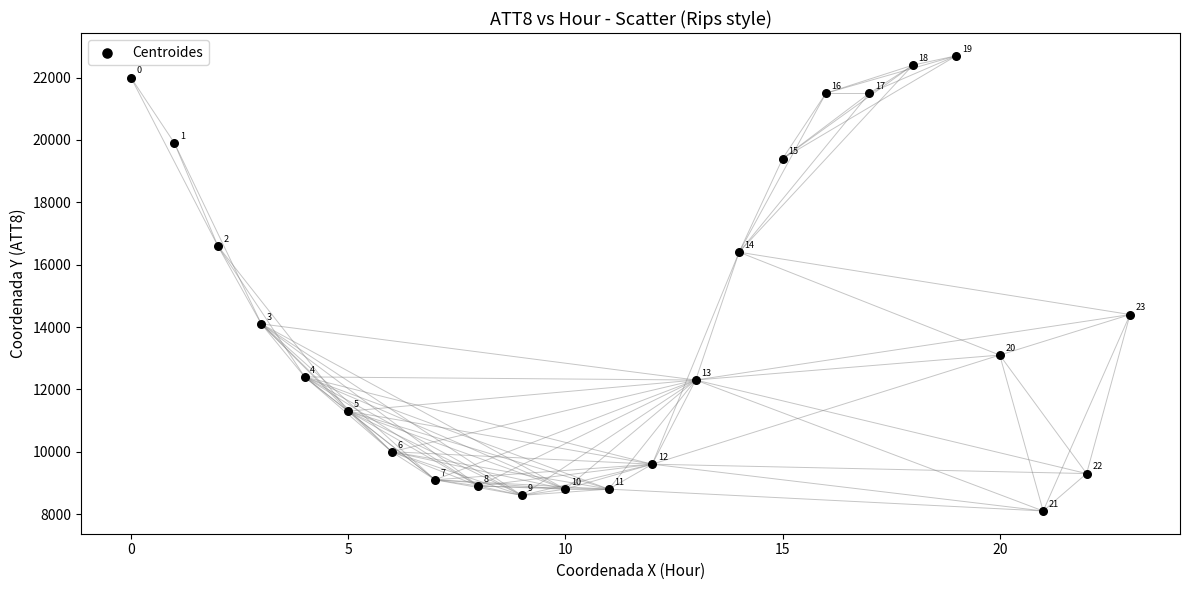

What is the range of Y values (max minus min)?

14600